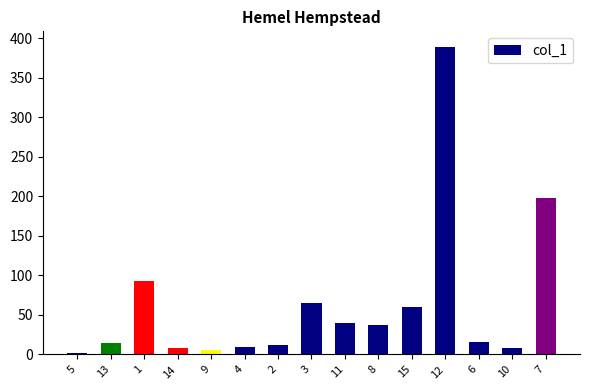

What is the maximum value shown in the chart?

389.1